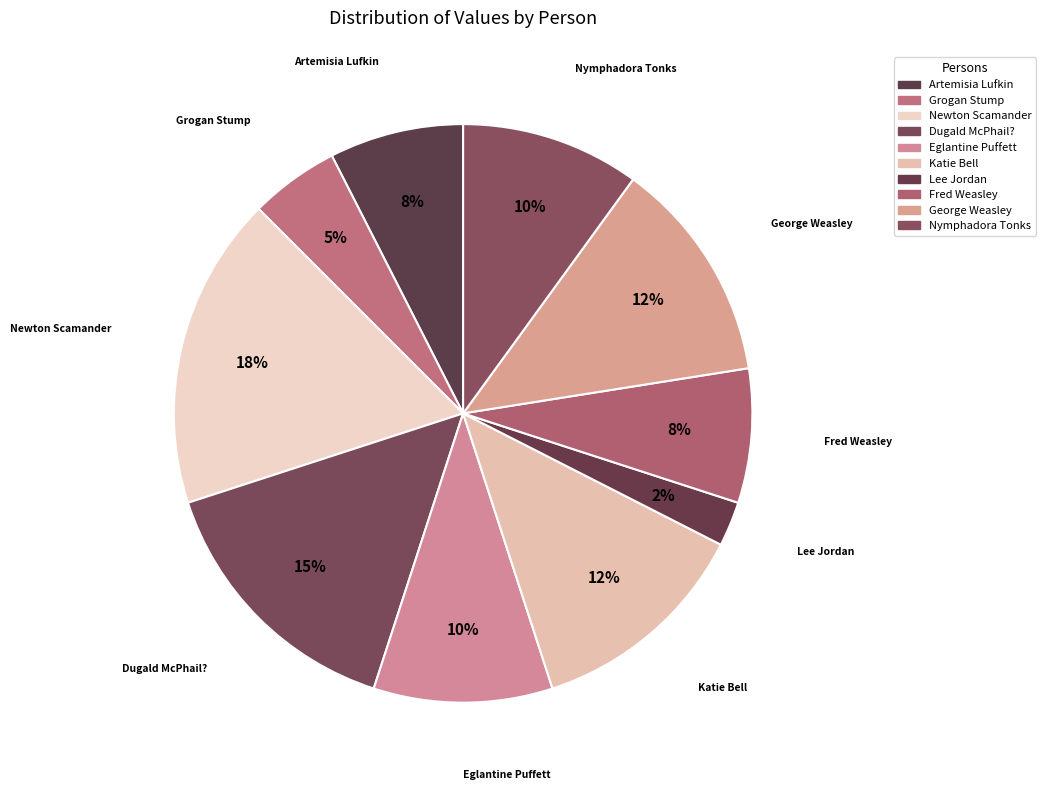

Combined, do Artemisia Lufkin and Grogan Stump account for over 50%?

No